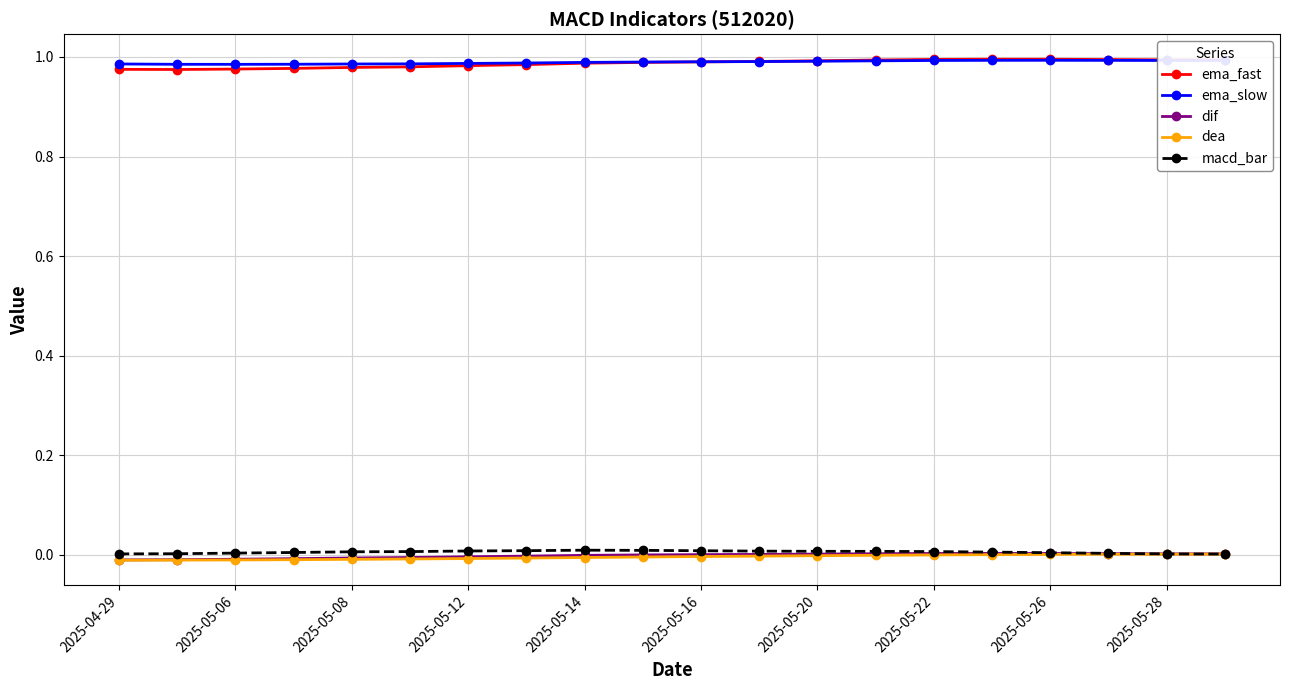

True or false: ema_slow and macd_bar intersect in this chart.

False